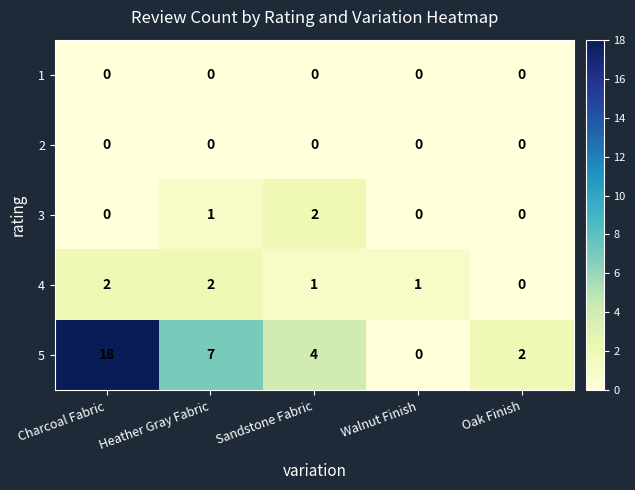

Reading left to right, extract all data points from this chart.

1: 0	0	0	0	0
2: 0	0	0	0	0
3: 0	1	2	0	0
4: 2	2	1	1	0
5: 18	7	4	0	2